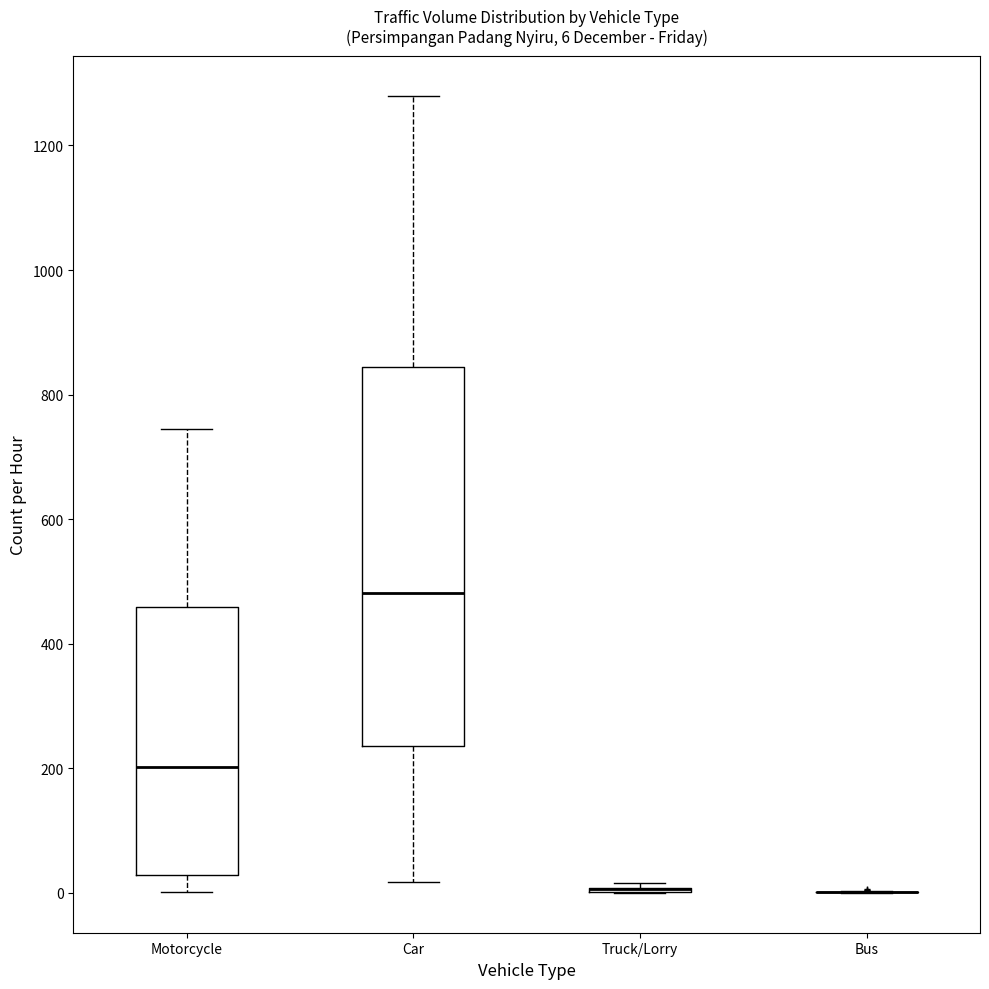

Comparing the boxes themselves (not the whiskers), which one is the tallest?

Car